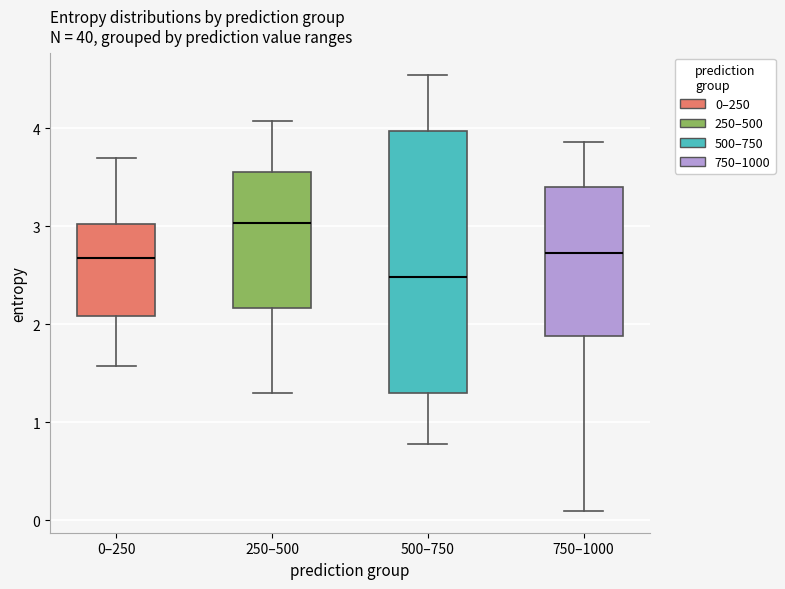

Which box is the tallest, from its lower edge to its upper edge?

500–750